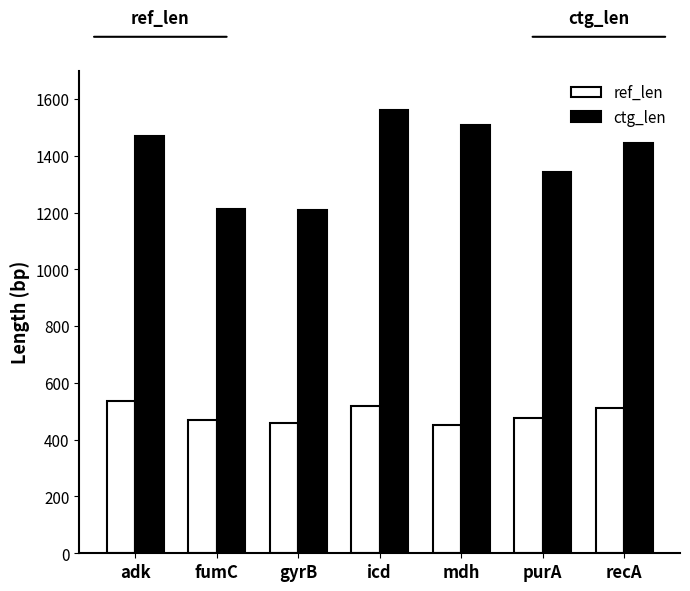

At how many categories does at least one series exceed 1398?

4